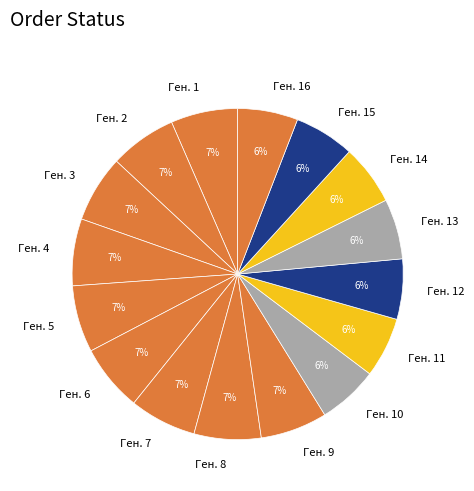

True or false: Ген. 14 accounts for 1% of the total.

False